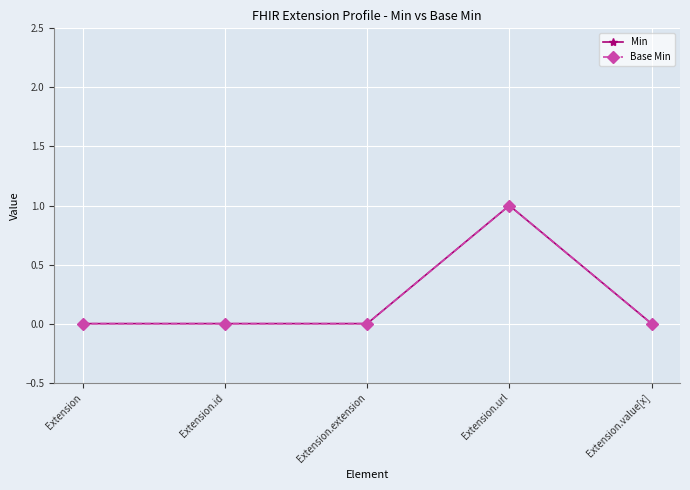

At which category is the sum across all series the highest?

Extension.url